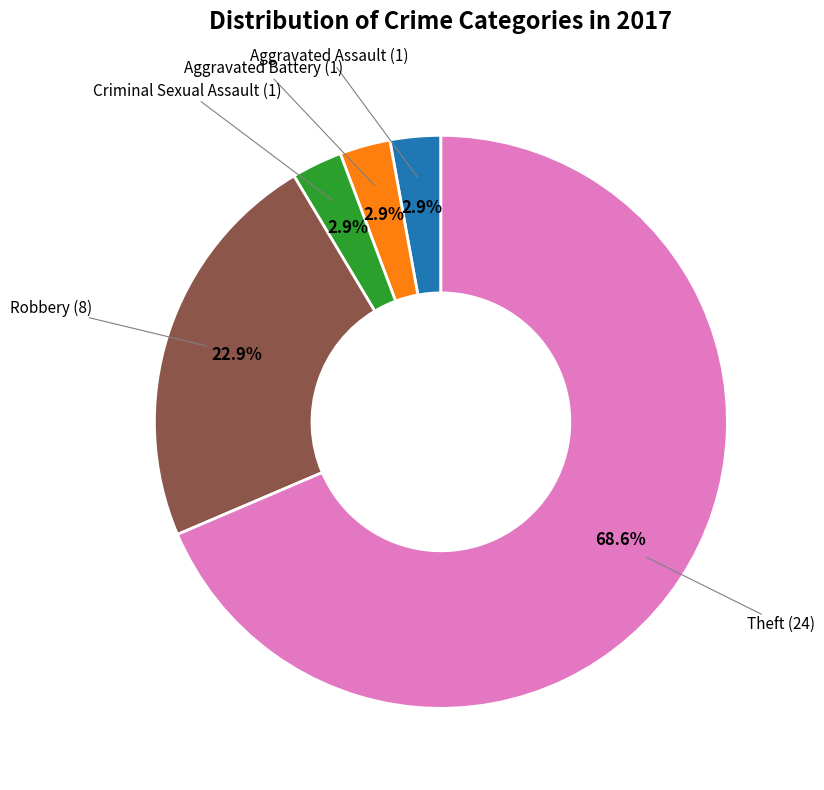

Is there any slice that represents more than half of the pie?

Yes